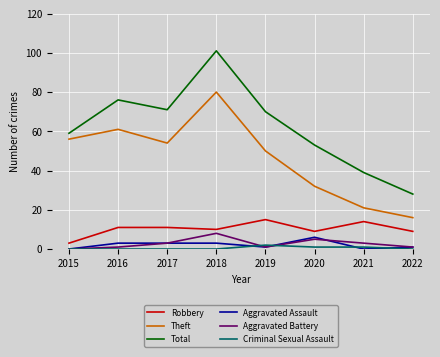

Reading right to left, extract all data points from this chart.

Robbery: 9	14	9	15	10	11	11	3
Theft: 16	21	32	50	80	54	61	56
Total: 28	39	53	70	101	71	76	59
Aggravated Assault: 1	0	6	1	3	3	3	0
Aggravated Battery: 1	3	5	1	8	3	1	0
Criminal Sexual Assault: 0	1	1	2	0	0	0	0